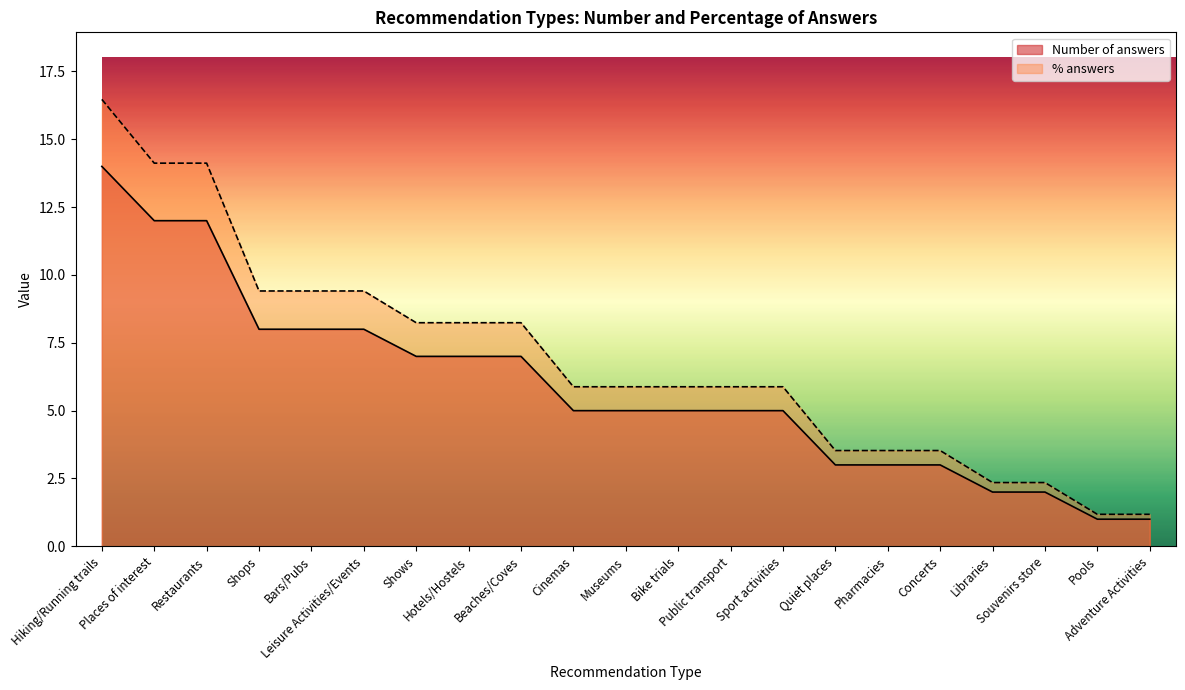

List the series in order of their peak value, highest first.

% answers, Number of answers